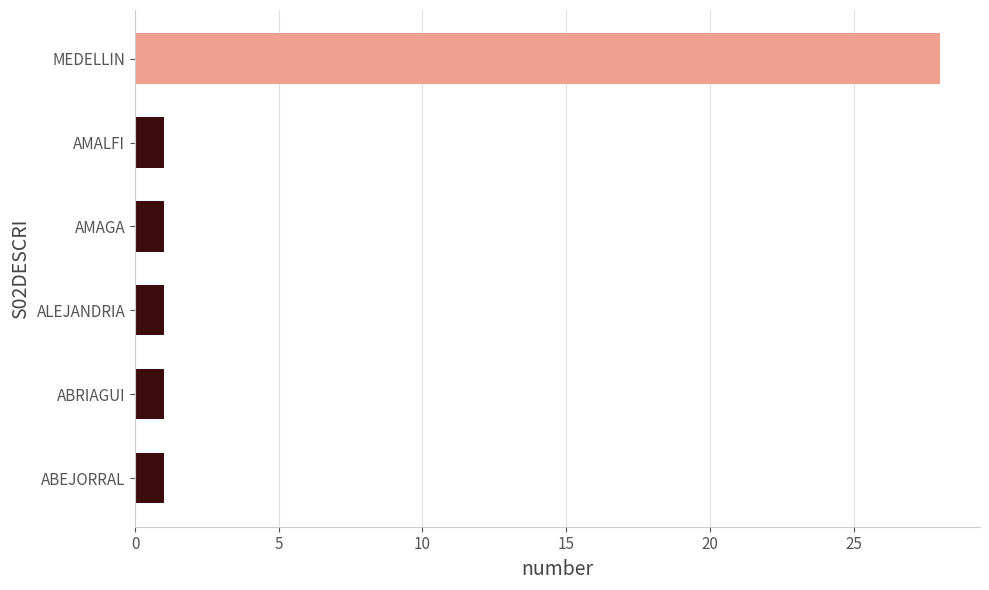

How many categories are shown in the chart?

6